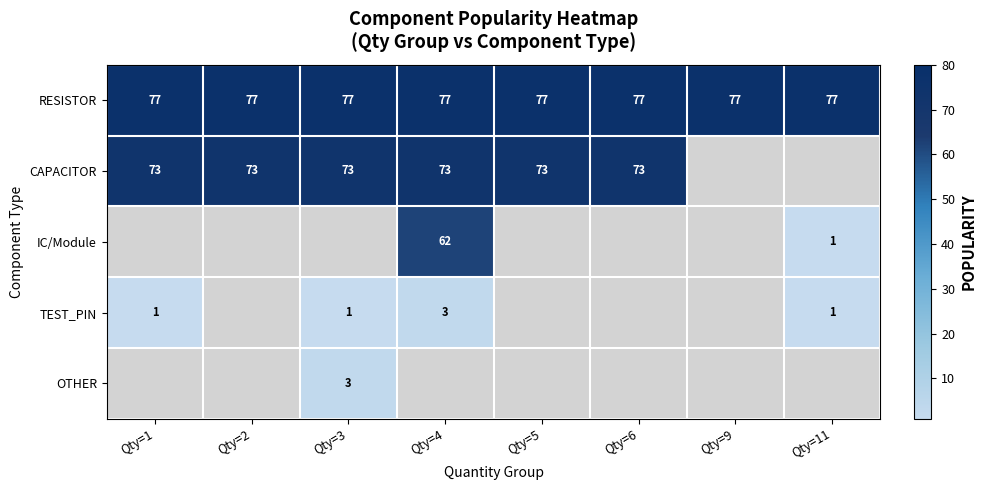

What is the sum of all RESISTOR values?

616